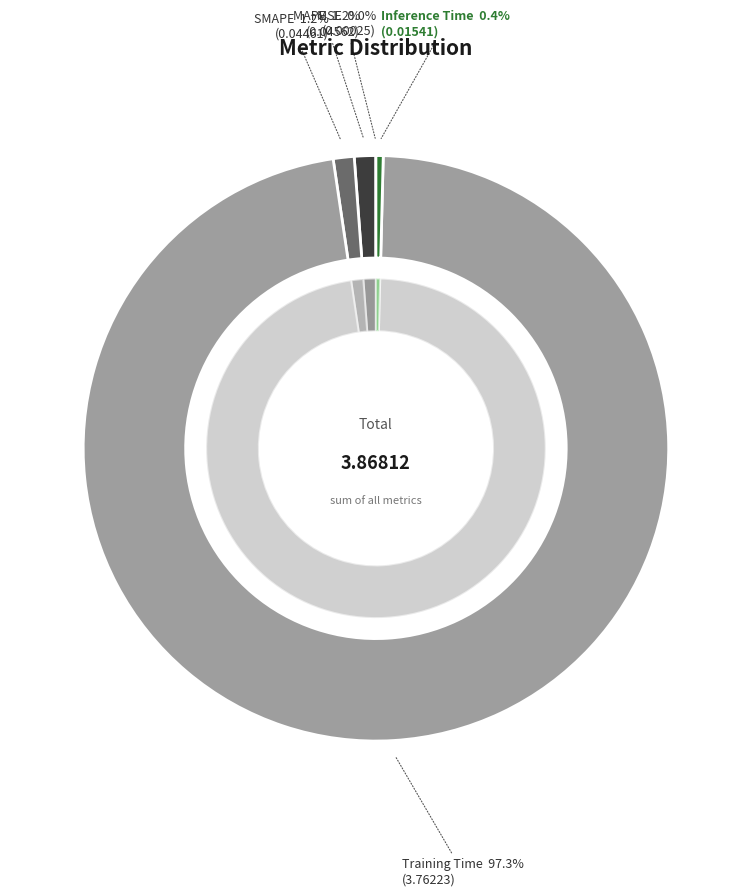

Do MSE and SMAPE together represent more than half of the pie?

No